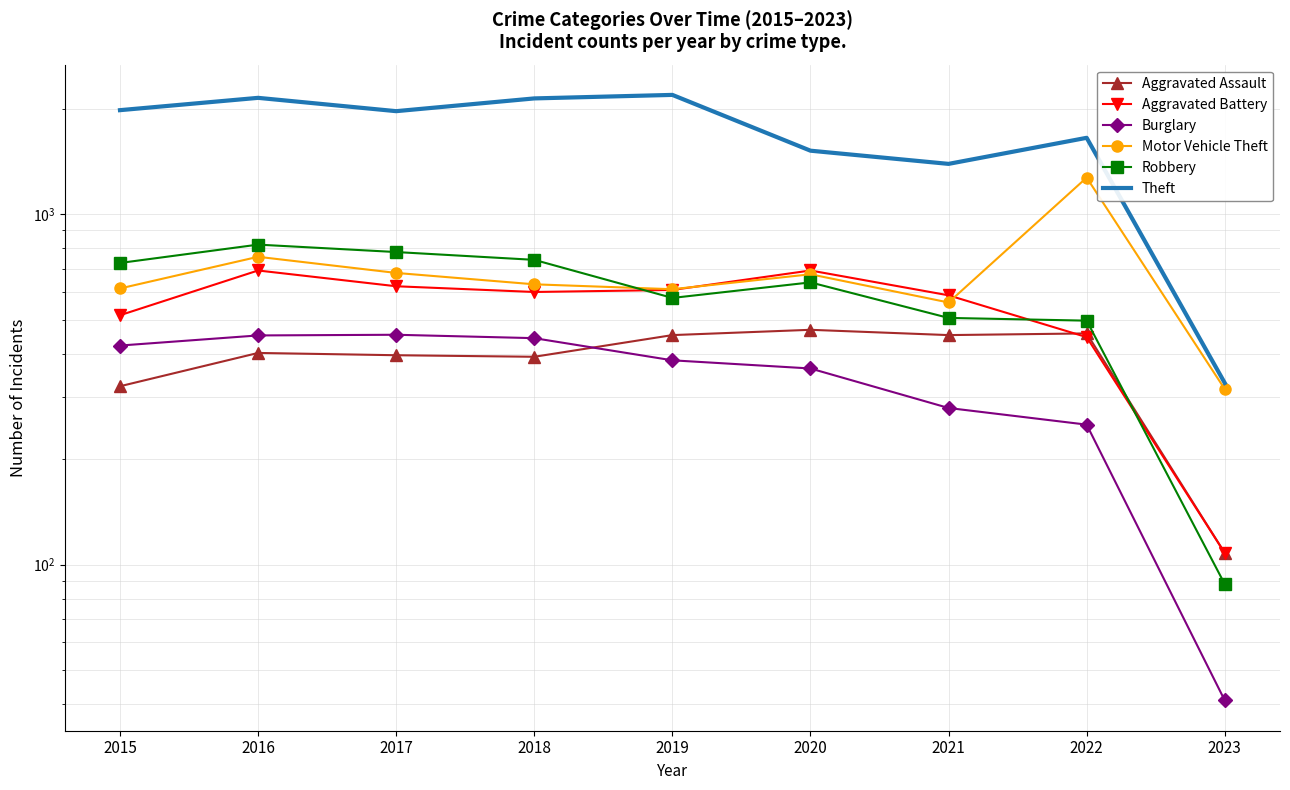

Is it true that Burglary equals 212 at 2020?

False